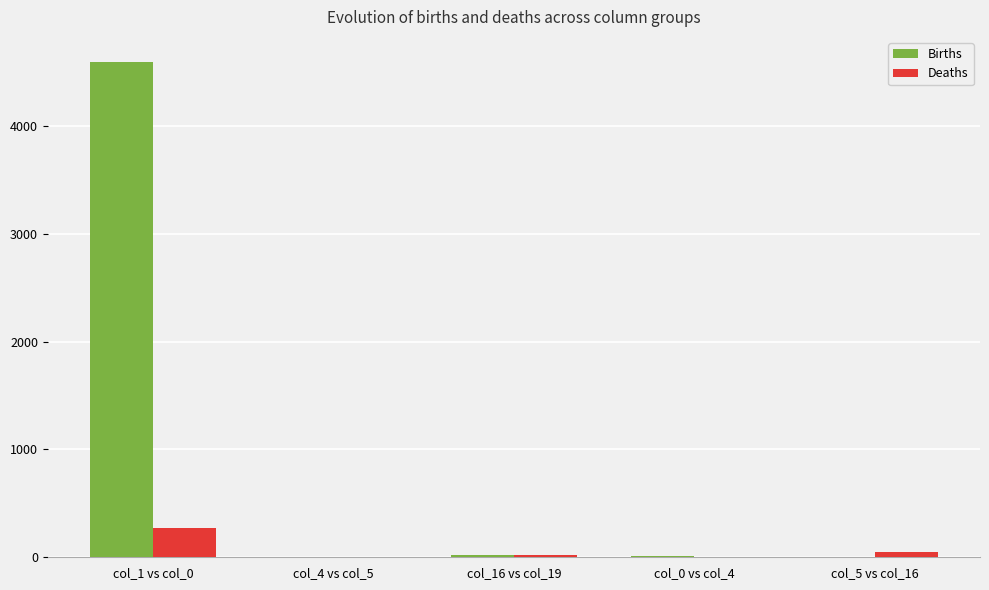

Are the bars horizontal?

No